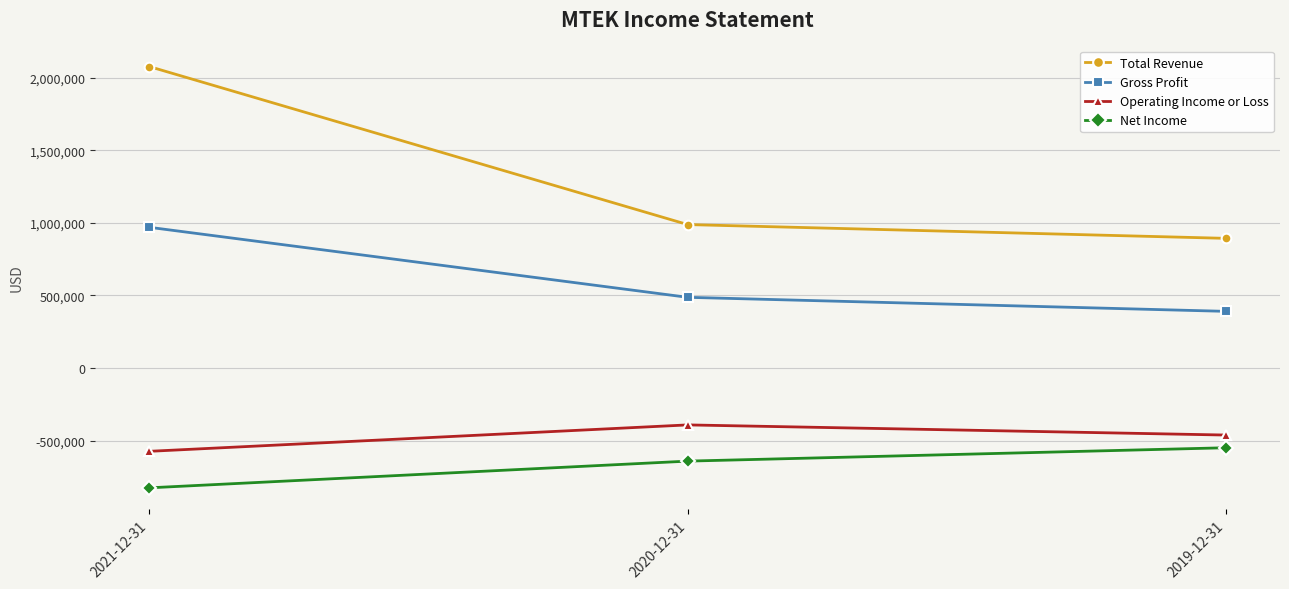

What is the value of the Net Income point at the 2nd from the left?

-640300